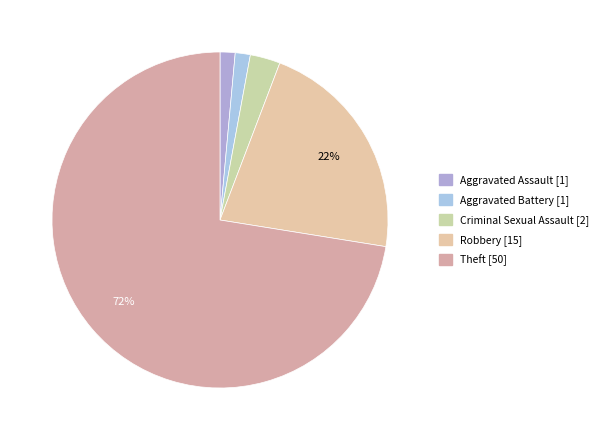

To the nearest percent, what is the combined percentage of Criminal Sexual Assault and Robbery?

25%